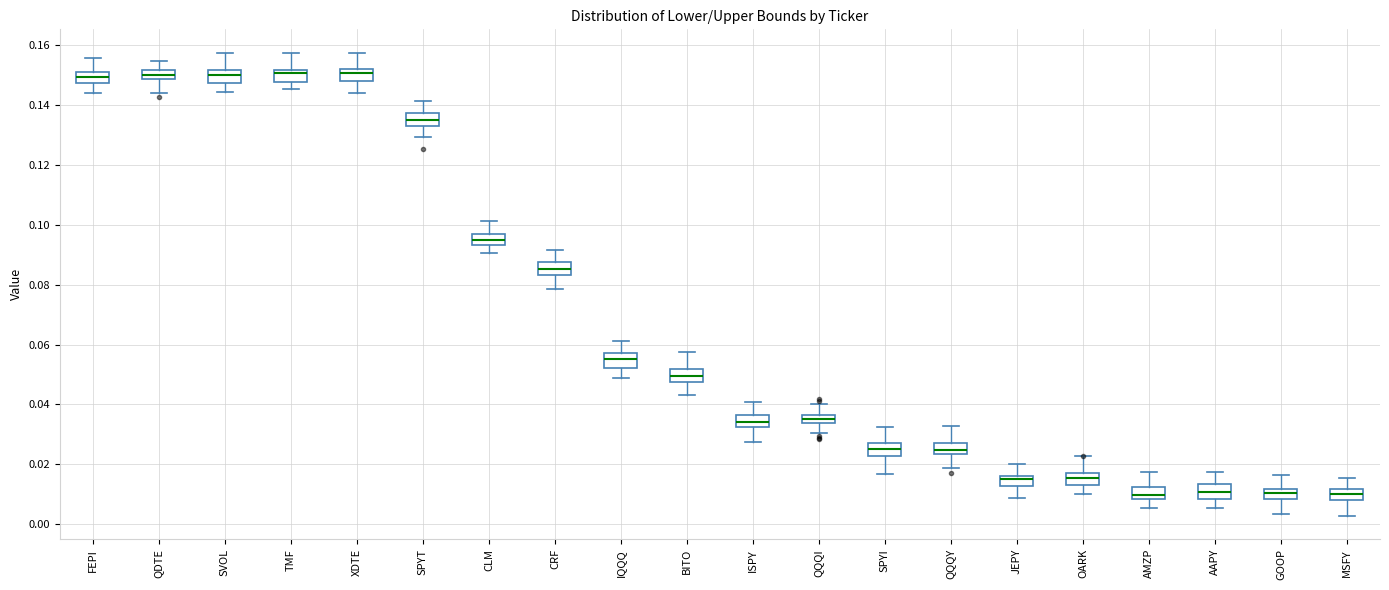

Where is the upper edge of the box for AAPY on the y-axis? The values are not printed on the chart, so give them approximately, as read against the axis.

0.014